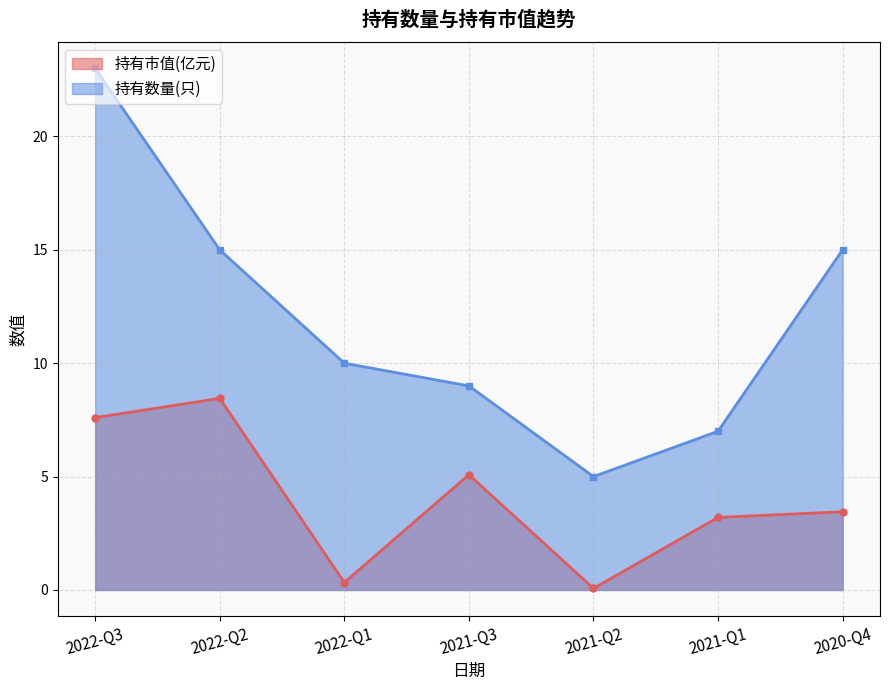

Which series has the largest range (max minus min)?

持有数量(只)